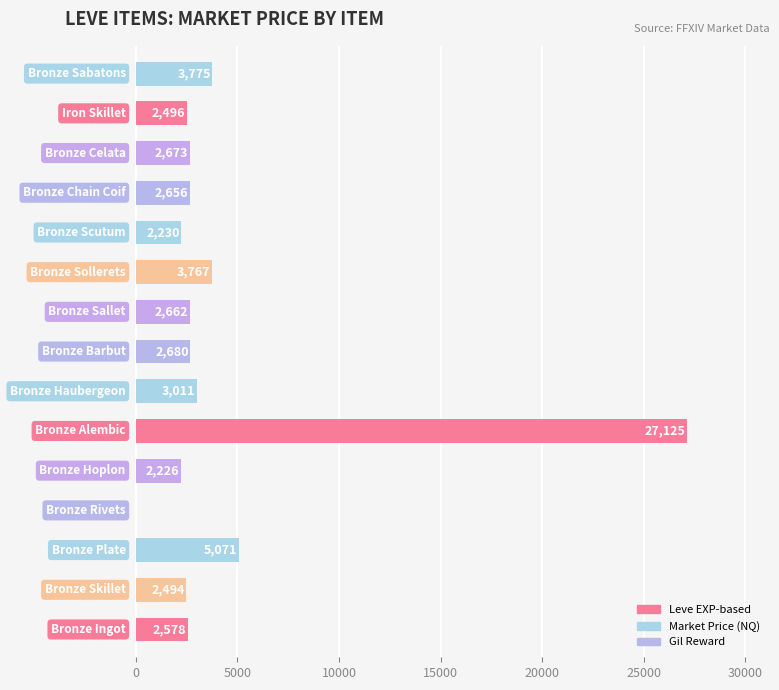

What is the maximum value shown in the chart?

27125